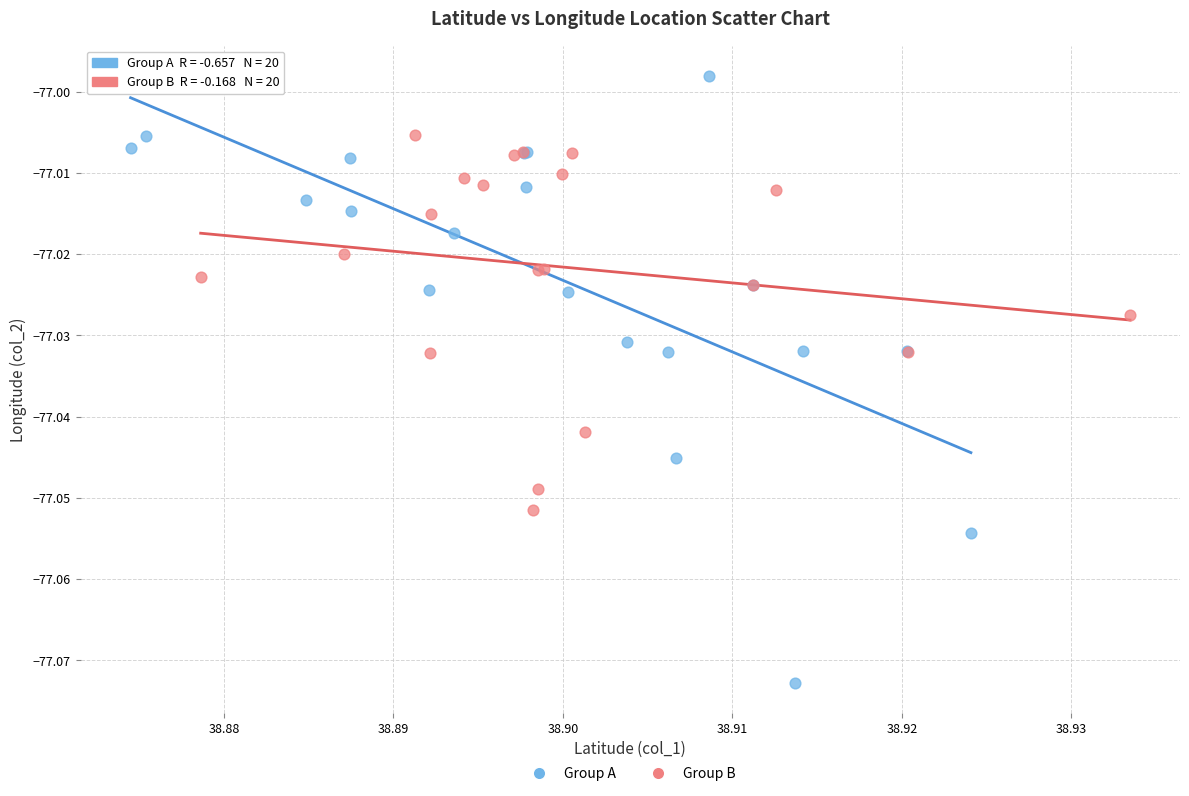

Which series contains the highest Y value?

Group A